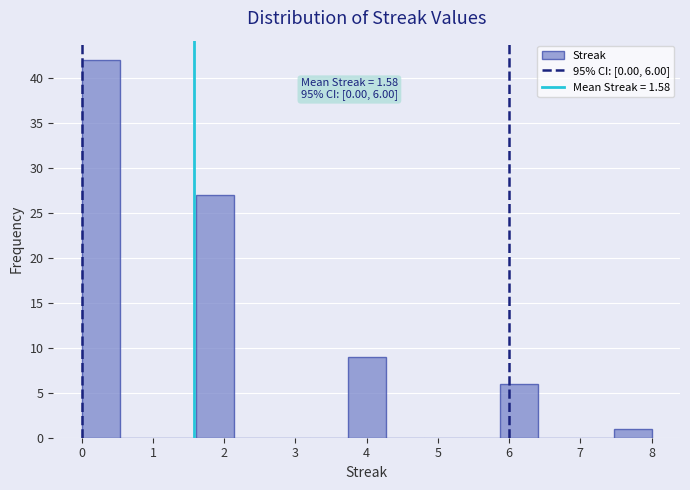

Which range on the x-axis has the tallest bar?

0.0 to 0.5